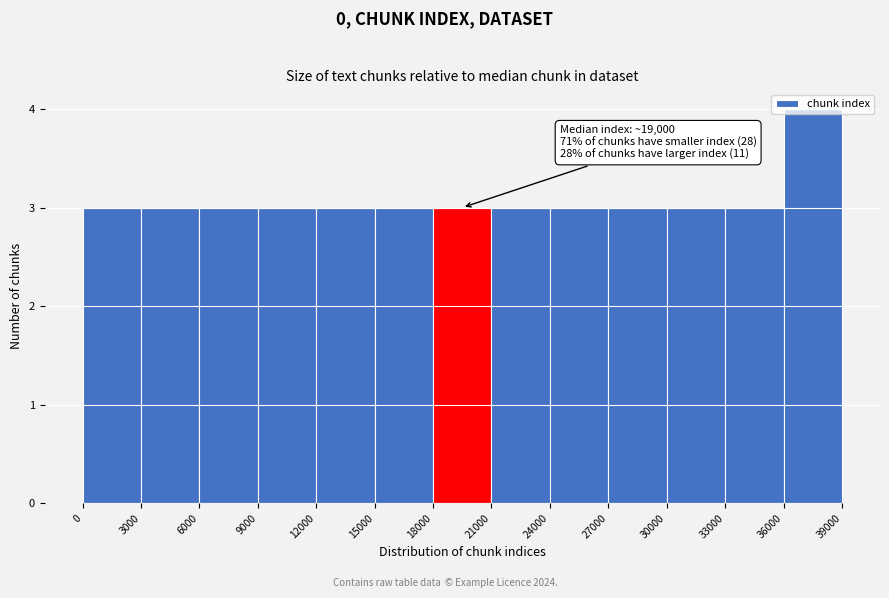

Over which range of the x-axis is the bar tallest?

36000 to 39000